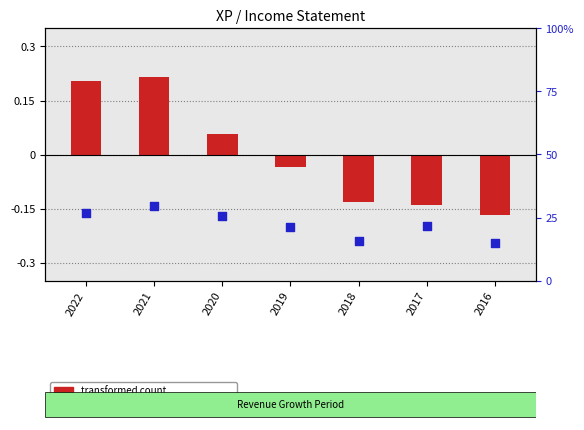

At which category is the sum across all series the highest?

2021